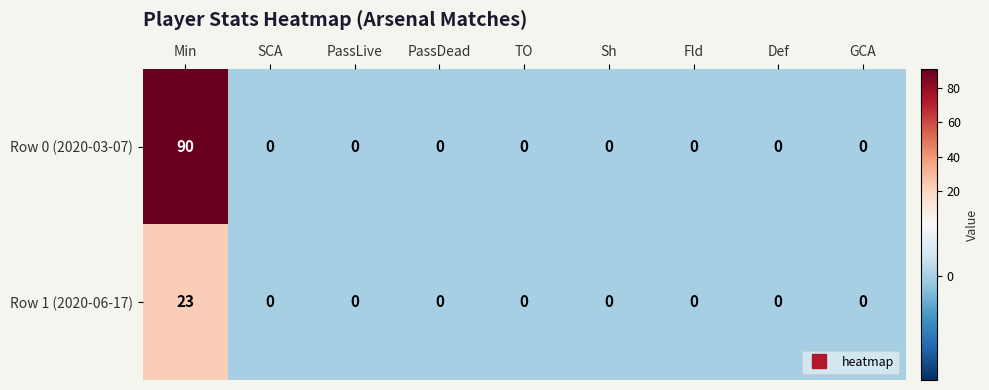

Which series has the largest range (max minus min)?

Row 0 (2020-03-07)